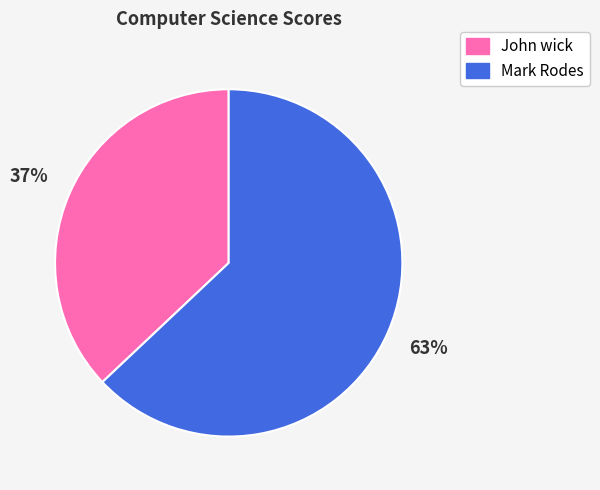

Count the number of slices in the pie.

2